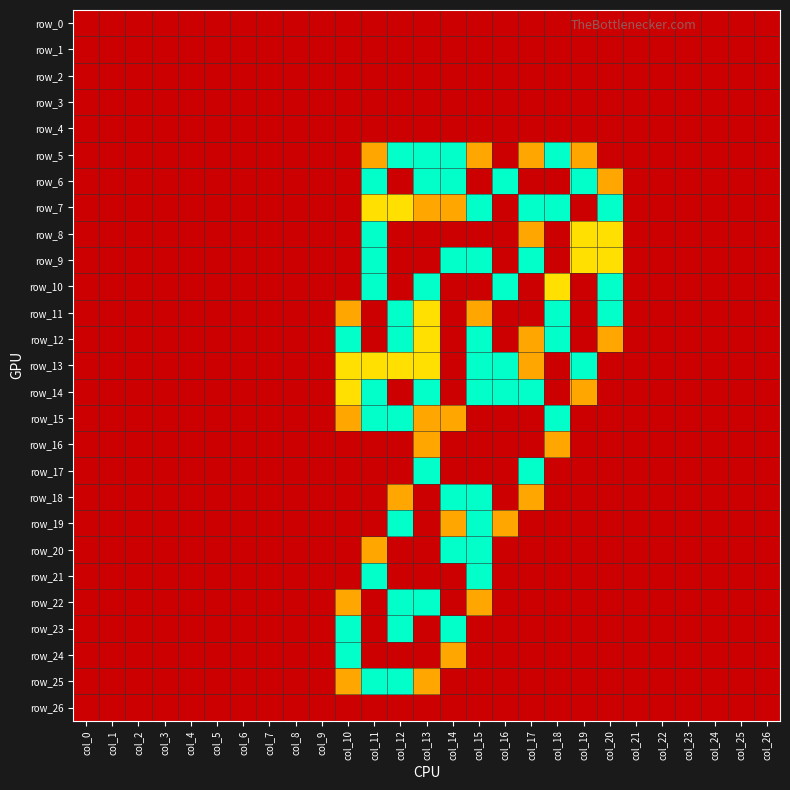

At how many categories does at least one series exceed 1?

11